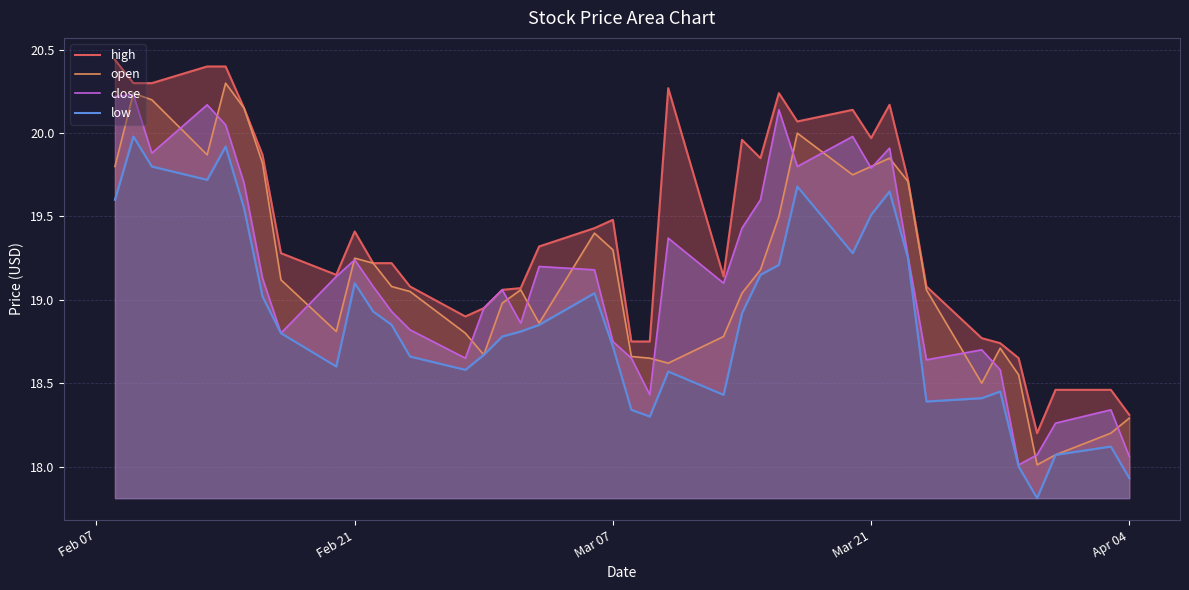

What is the value of the low point at the 25th from the left?

18.9